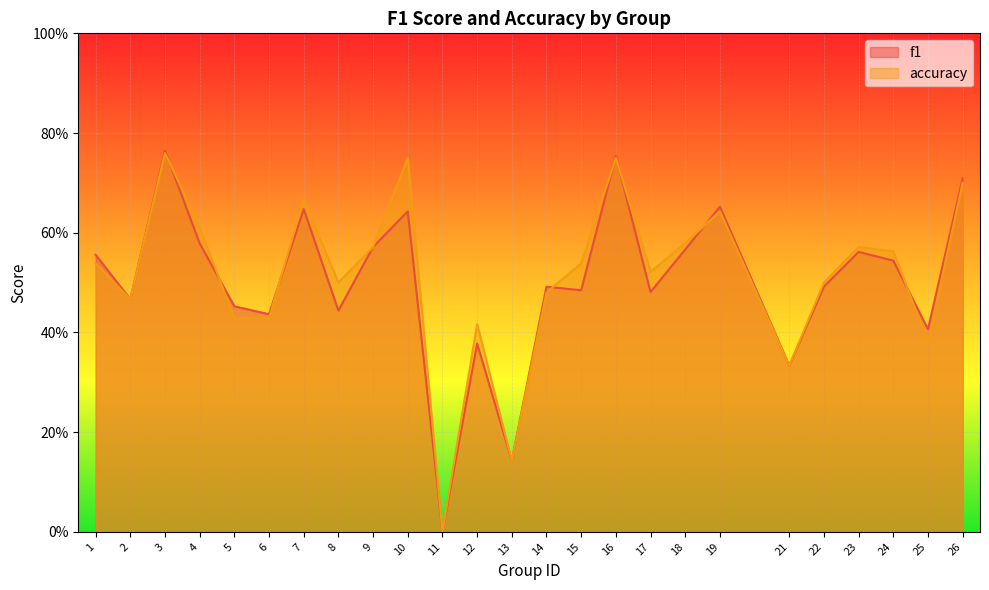

What is the difference between the f1 values at 19 and 15?

0.2